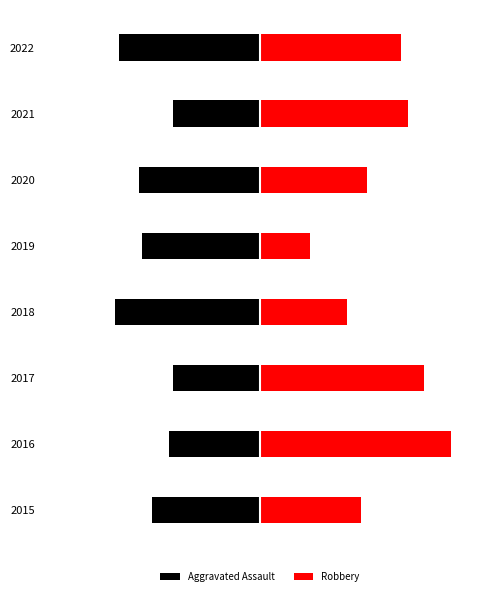

How many bars are there in each group?

2